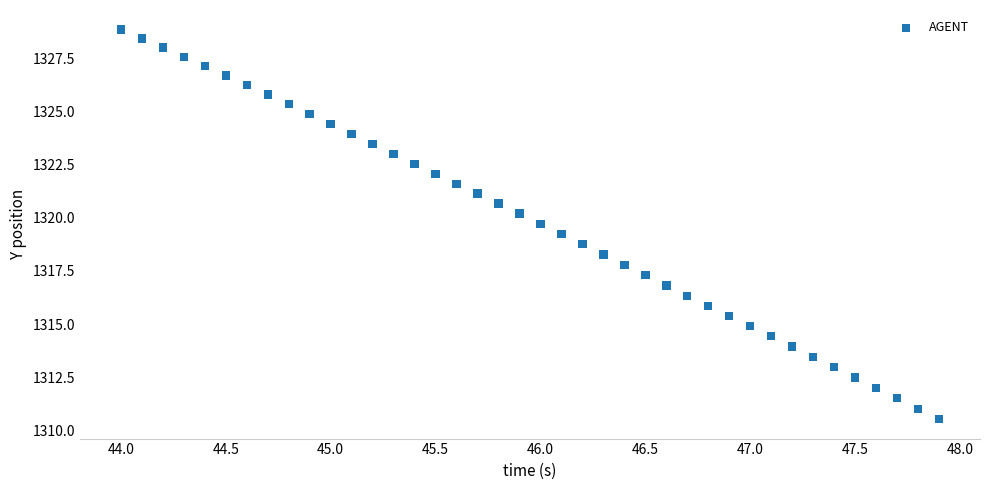

What is the range of Y values (max minus min)?

18.3